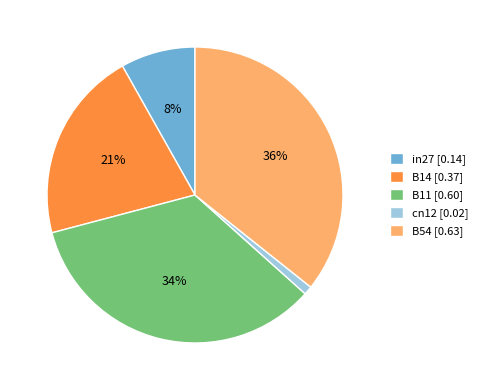

What is the smallest slice in the pie chart?

cn12